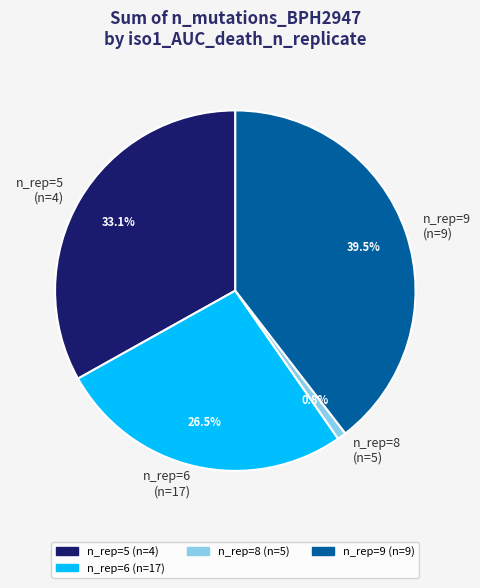

Is there any slice that represents more than half of the pie?

No